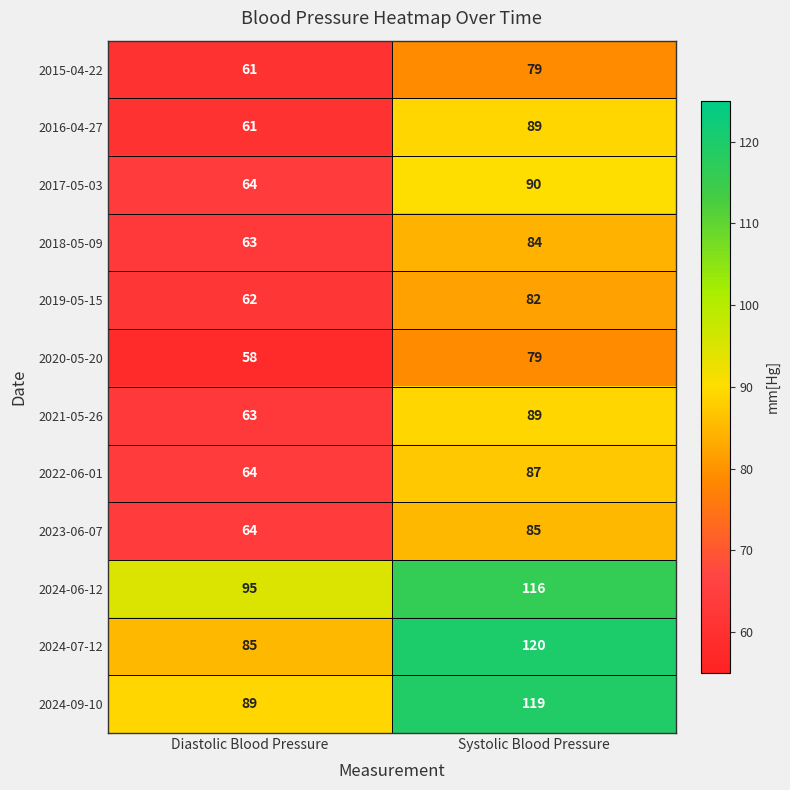

Reading left to right, what are all the values shown in this chart?

2015-04-22: Diastolic Blood Pressure=61	Systolic Blood Pressure=79
2016-04-27: Diastolic Blood Pressure=61	Systolic Blood Pressure=89
2017-05-03: Diastolic Blood Pressure=64	Systolic Blood Pressure=90
2018-05-09: Diastolic Blood Pressure=63	Systolic Blood Pressure=84
2019-05-15: Diastolic Blood Pressure=62	Systolic Blood Pressure=82
2020-05-20: Diastolic Blood Pressure=58	Systolic Blood Pressure=79
2021-05-26: Diastolic Blood Pressure=63	Systolic Blood Pressure=89
2022-06-01: Diastolic Blood Pressure=64	Systolic Blood Pressure=87
2023-06-07: Diastolic Blood Pressure=64	Systolic Blood Pressure=85
2024-06-12: Diastolic Blood Pressure=95	Systolic Blood Pressure=116
2024-07-12: Diastolic Blood Pressure=85	Systolic Blood Pressure=120
2024-09-10: Diastolic Blood Pressure=89	Systolic Blood Pressure=119